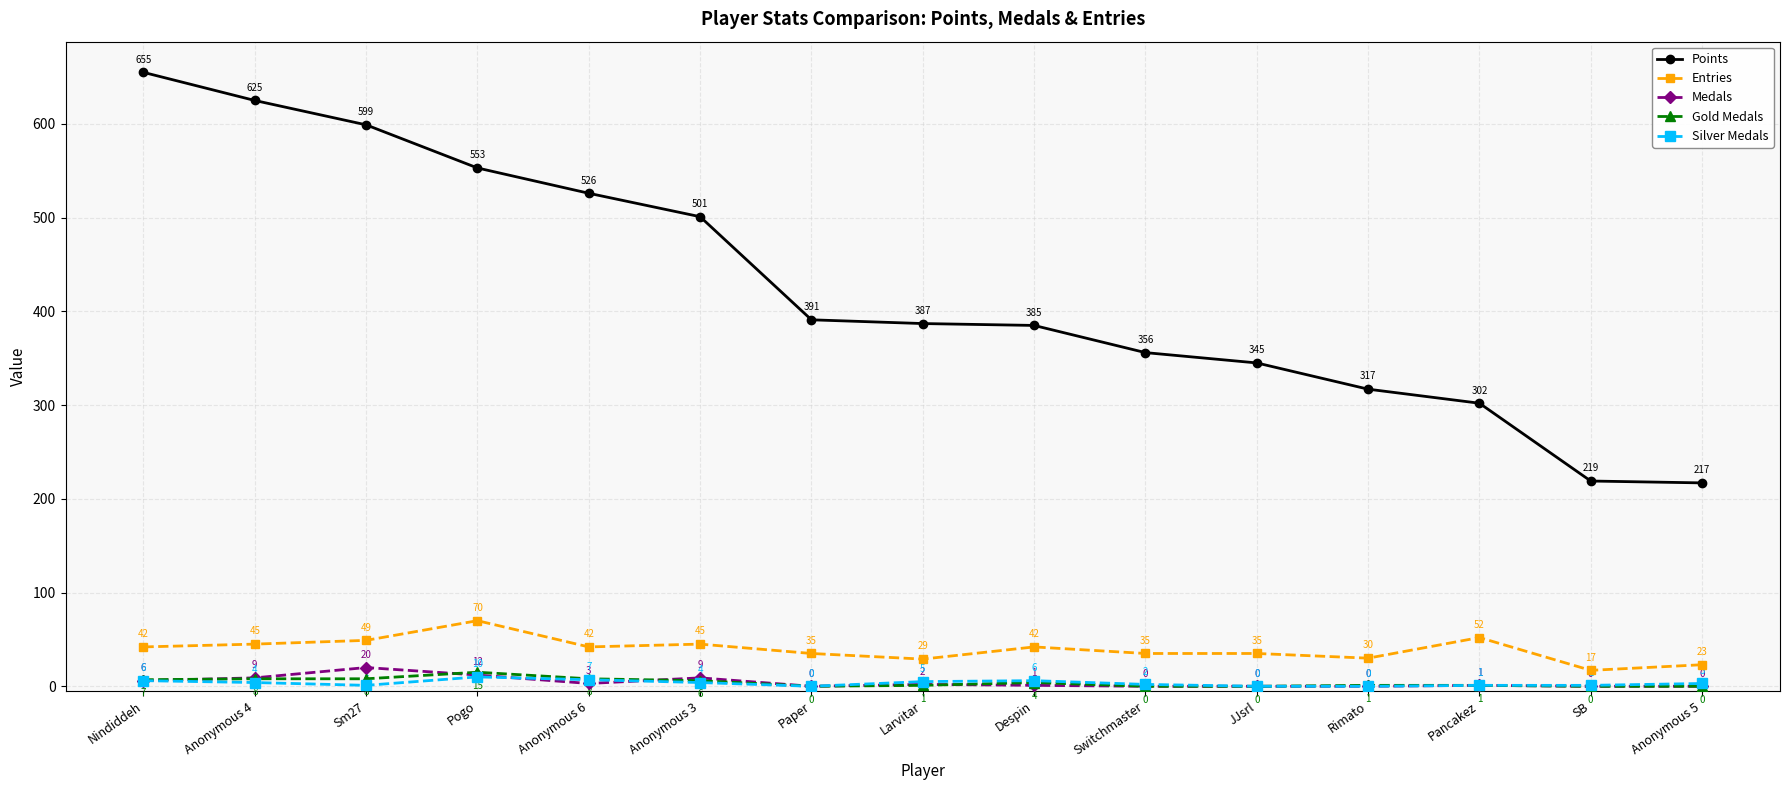

Does the chart have visible grid lines?

Yes